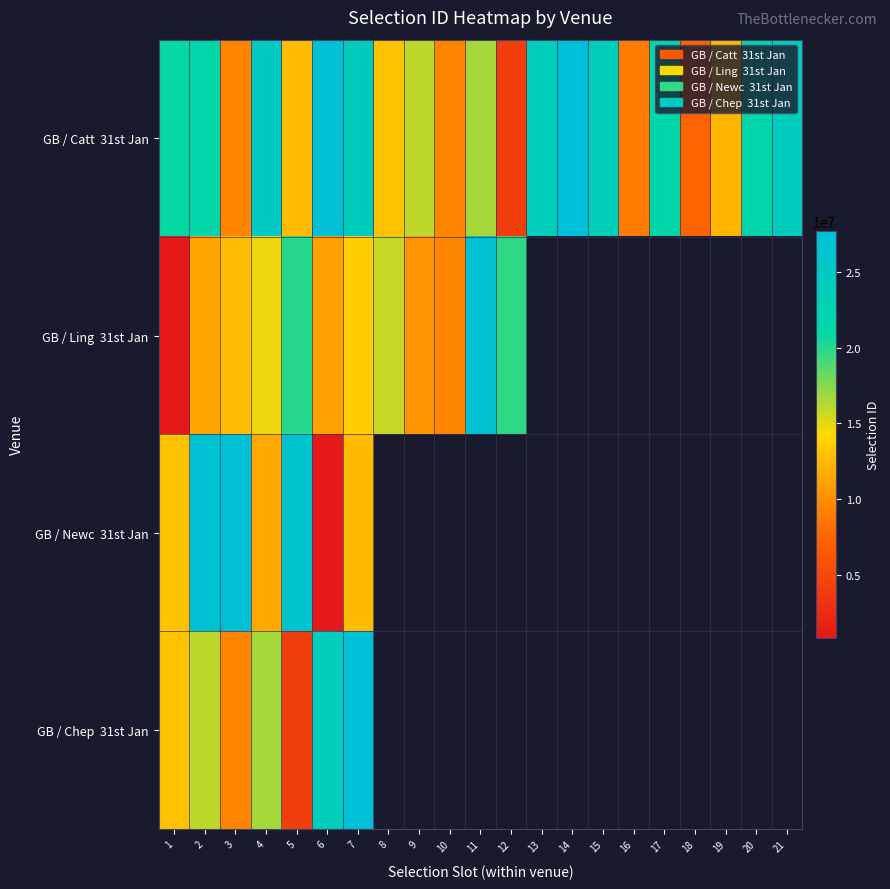

Is the value of GB / Chep 31st Jan at 6 greater than the value of GB / Ling 31st Jan at 6?

Yes